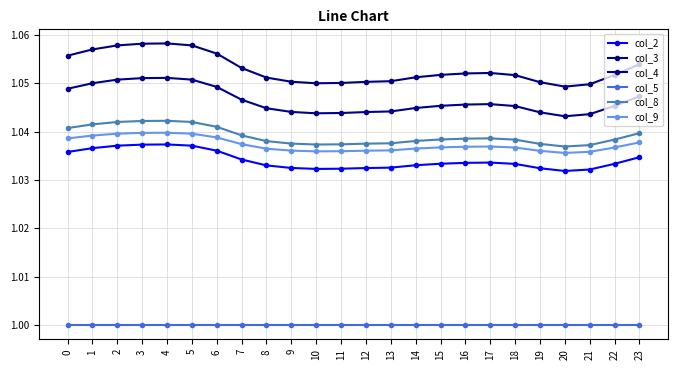

Is it true that col_9 equals 1.0 at 11?

True